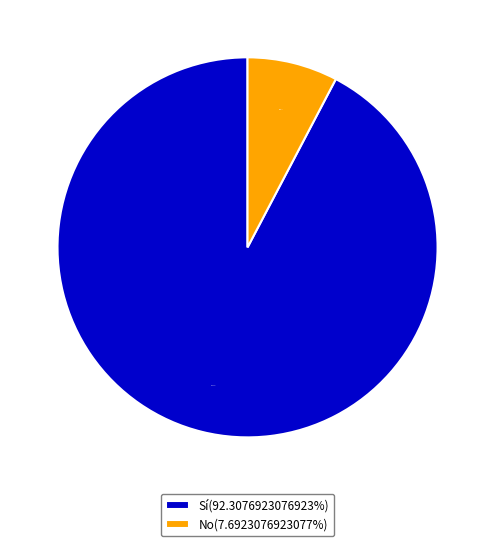

What is the largest slice in the pie chart?

Sí